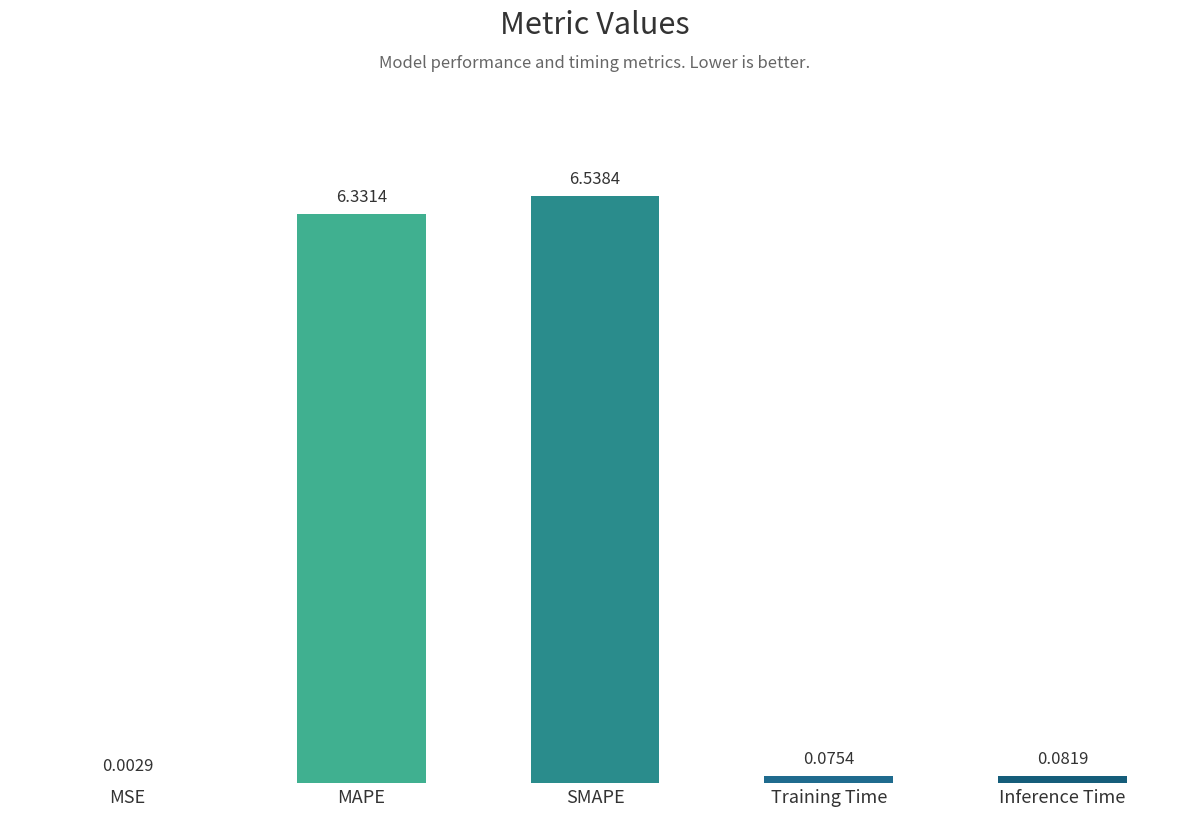

Between MSE and MAPE, which is larger?

MAPE